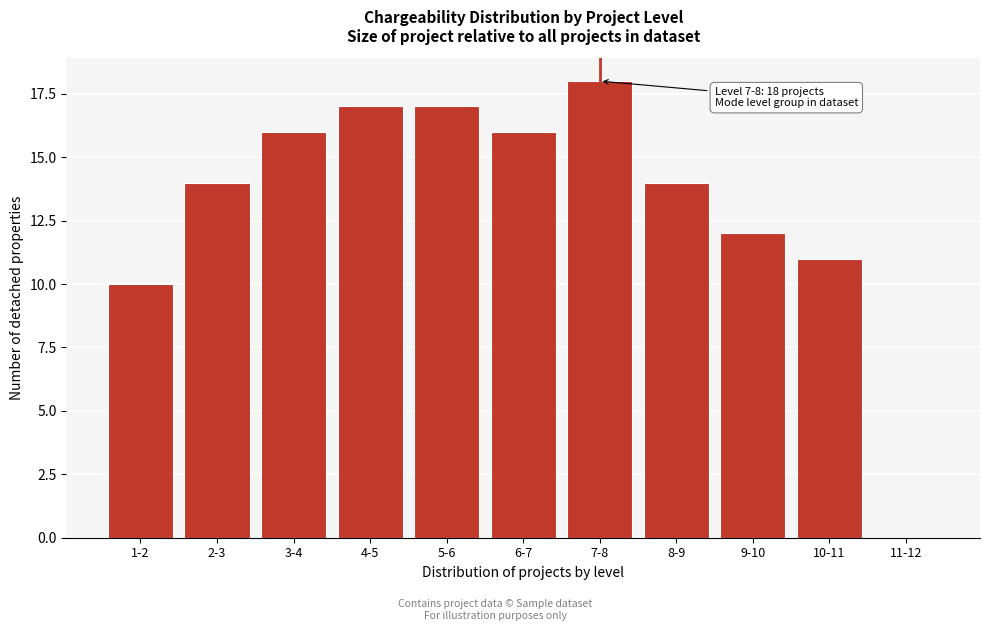

Reading left to right, transcribe all the data shown in this chart.

1-2=10	2-3=14	3-4=16	4-5=17	5-6=17	6-7=16	7-8=18	8-9=14	9-10=12	10-11=11	11-12=0